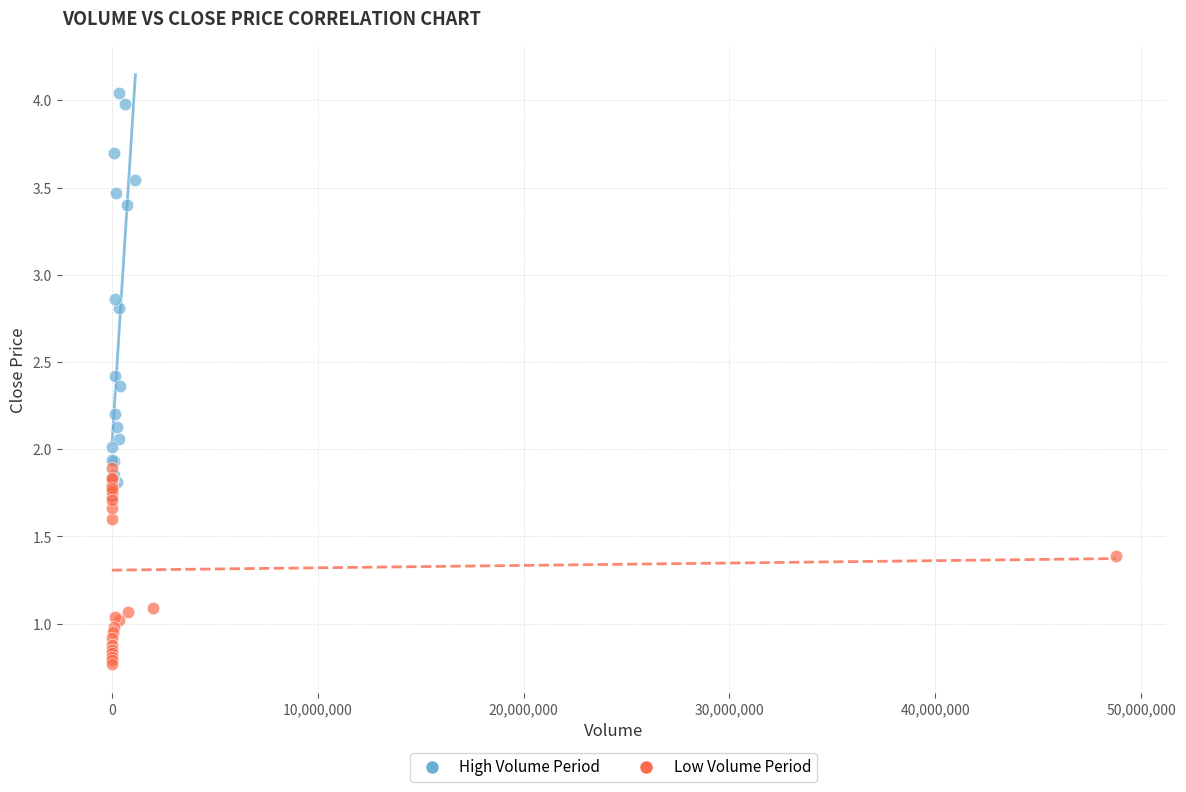

Which series contains the highest Y value?

High Volume Period